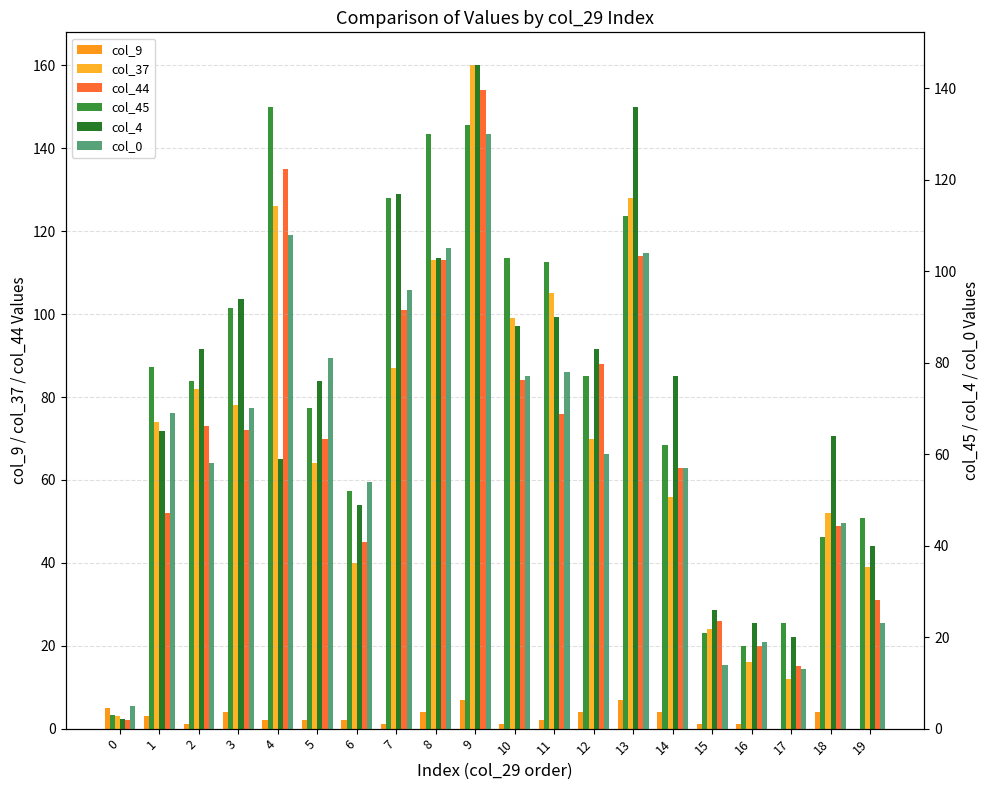

What is the greatest value displayed?

160